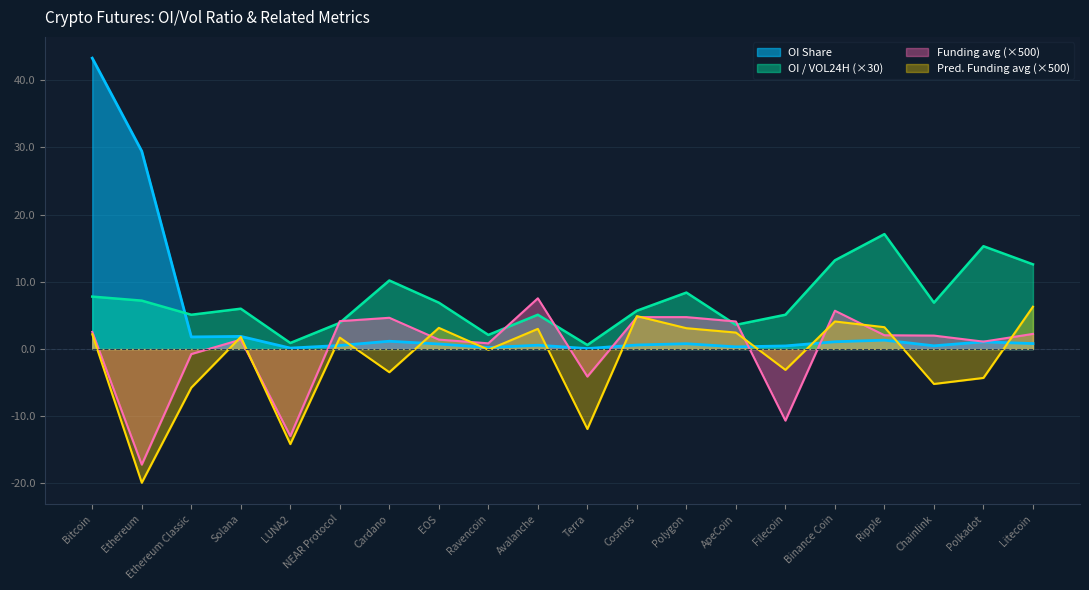

The value of Funding avg (×500) at Cosmos is 7.3. True or false?

False